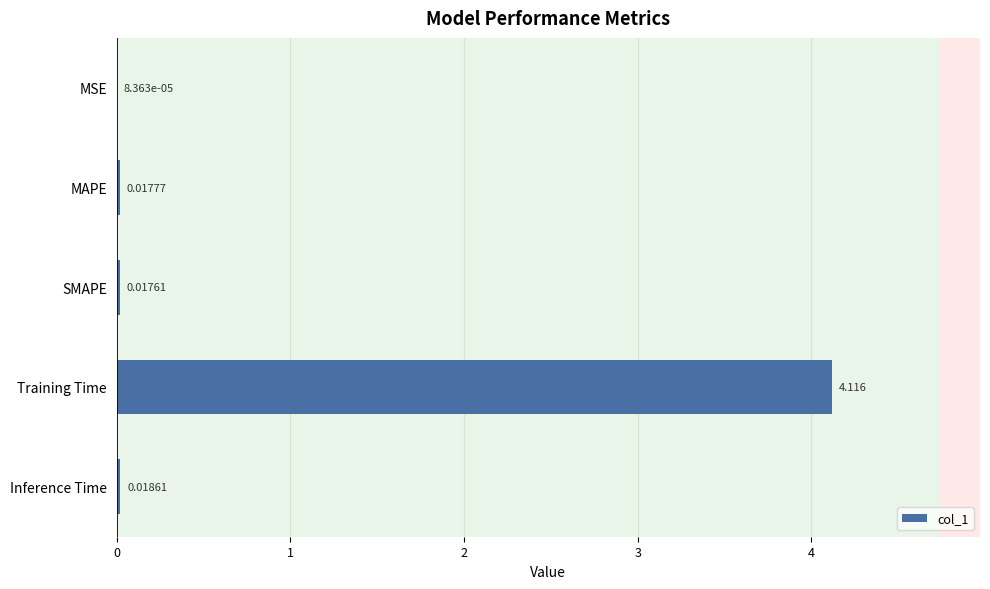

At which label is the value closest to 2?

Inference Time